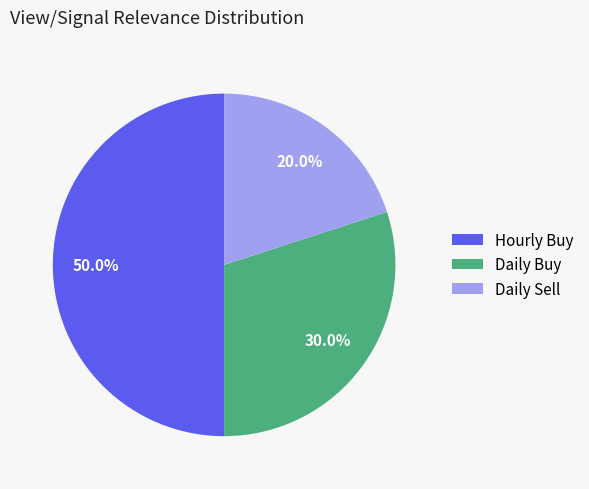

Count the number of slices in the pie.

3